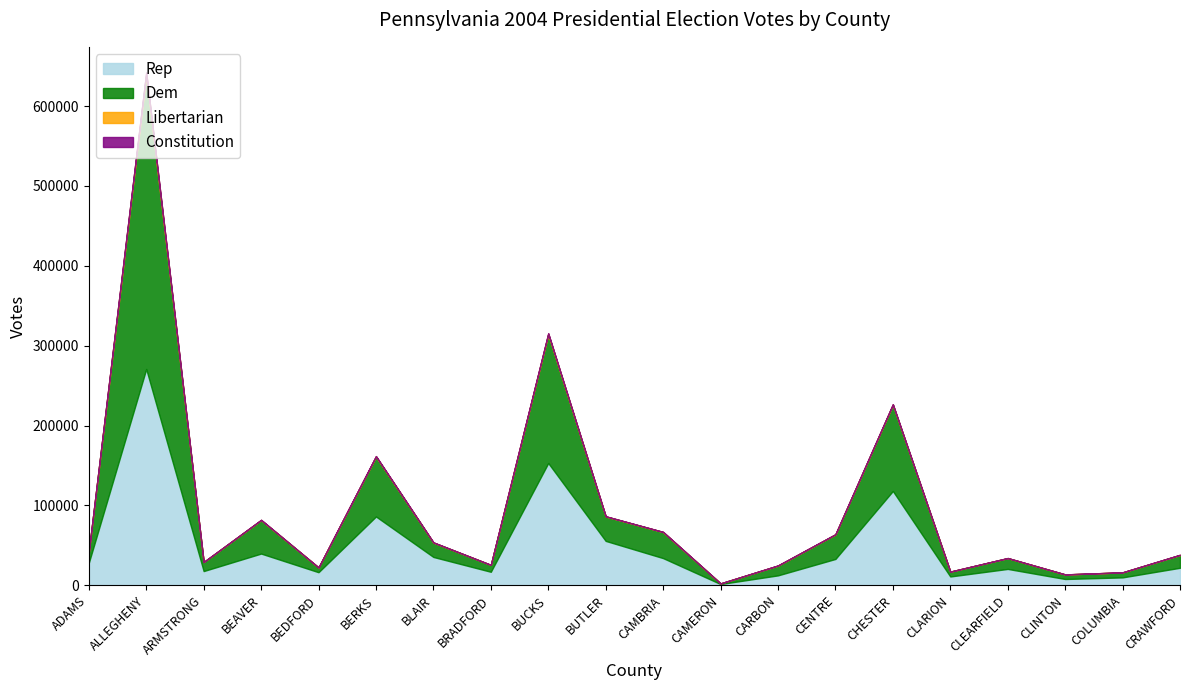

At how many categories does at least one series exceed 197243?

1